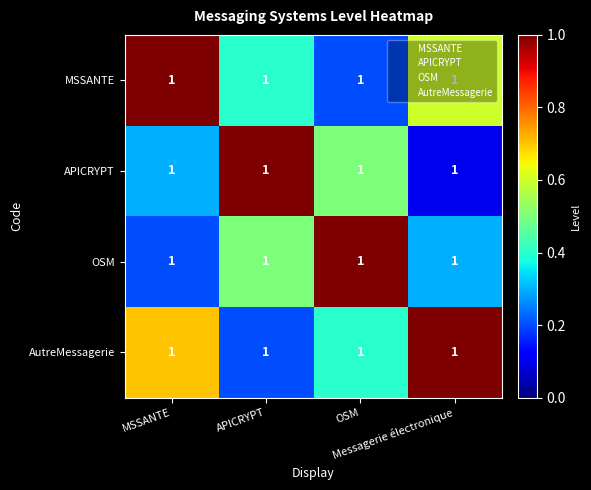

What is the spread (max minus min) of values at APICRYPT?

0.8